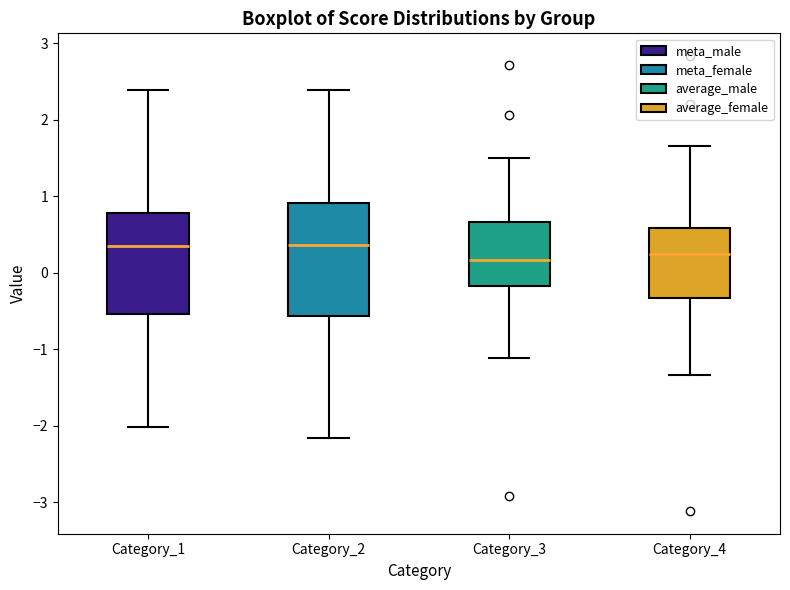

Comparing the boxes themselves (not the whiskers), which one is the tallest?

Category_2